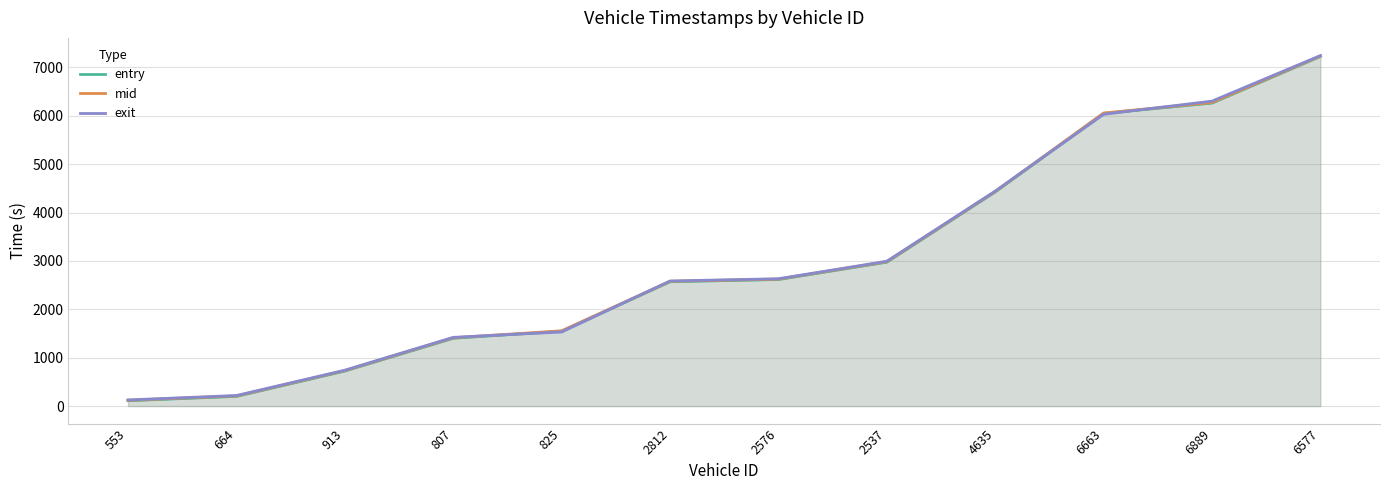

What is the lowest value of the exit series?

126.6